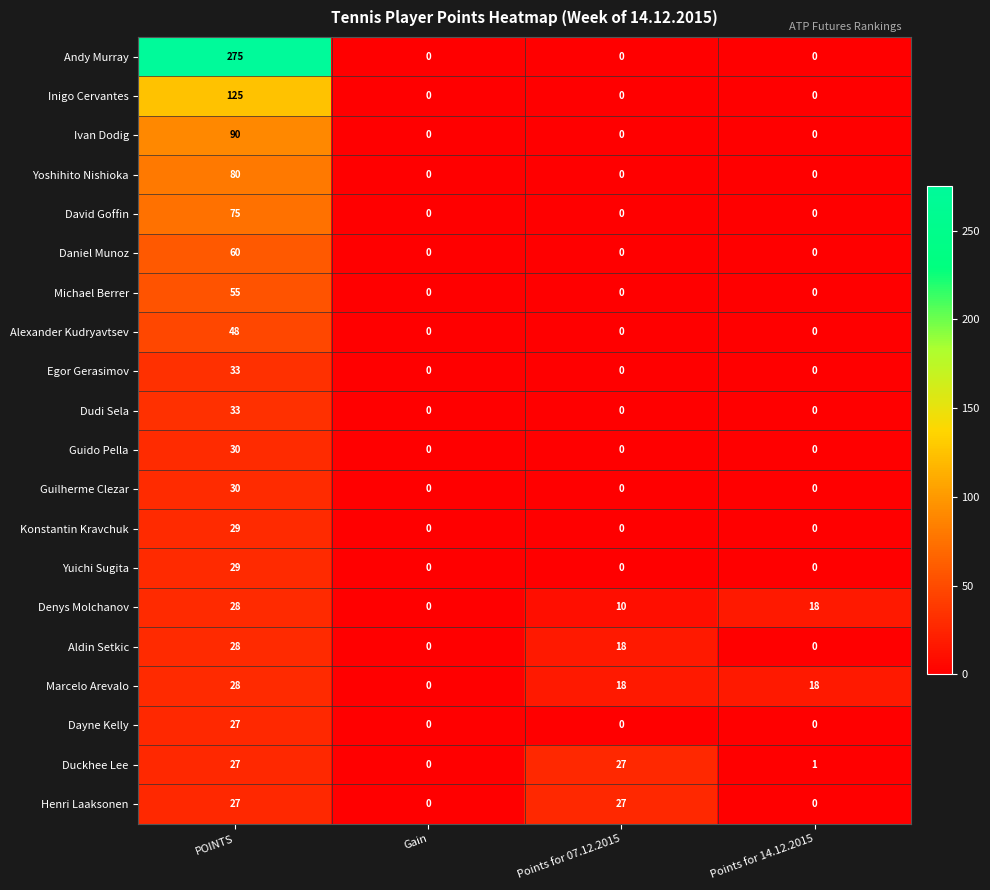

Which series has the largest range (max minus min)?

Andy Murray